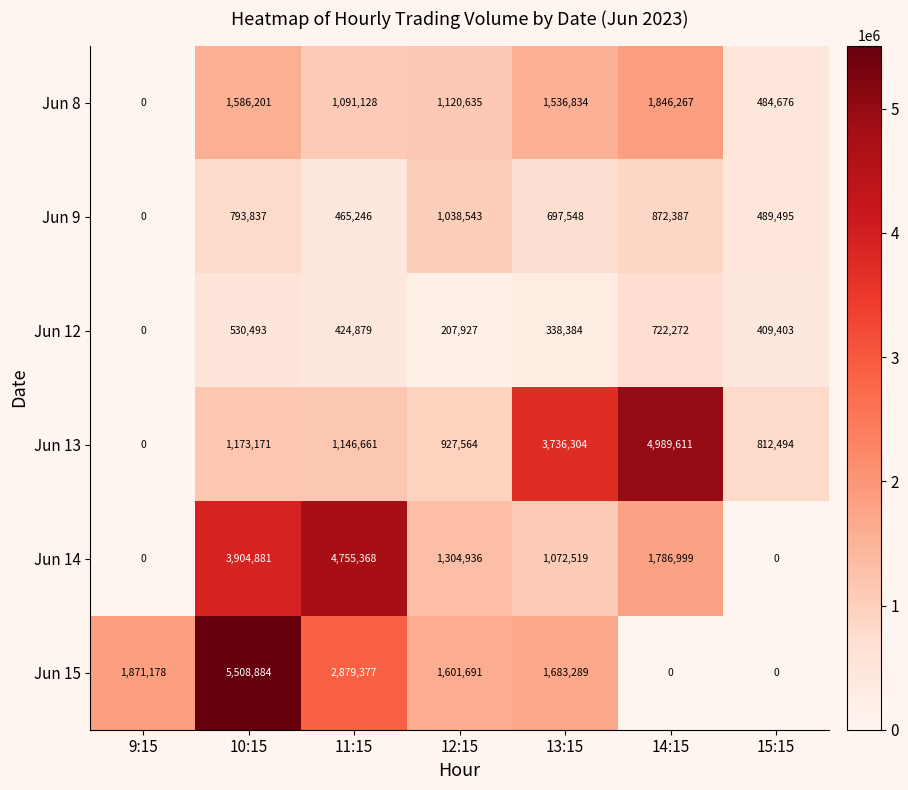

Is it true that Jun 14 equals 437726 at 14:15?

False